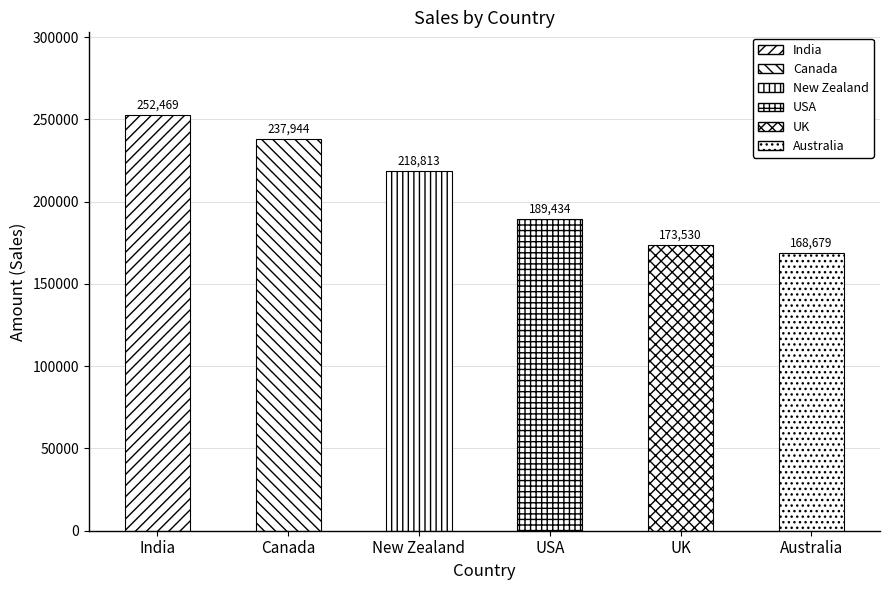

Between India and Canada, which is larger?

India